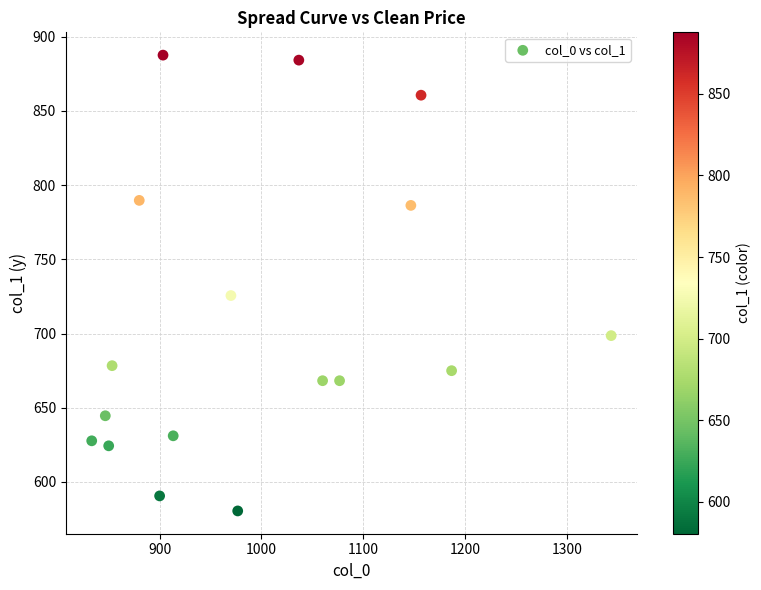

What Y value in the scatter plot is closest to 734?

725.6